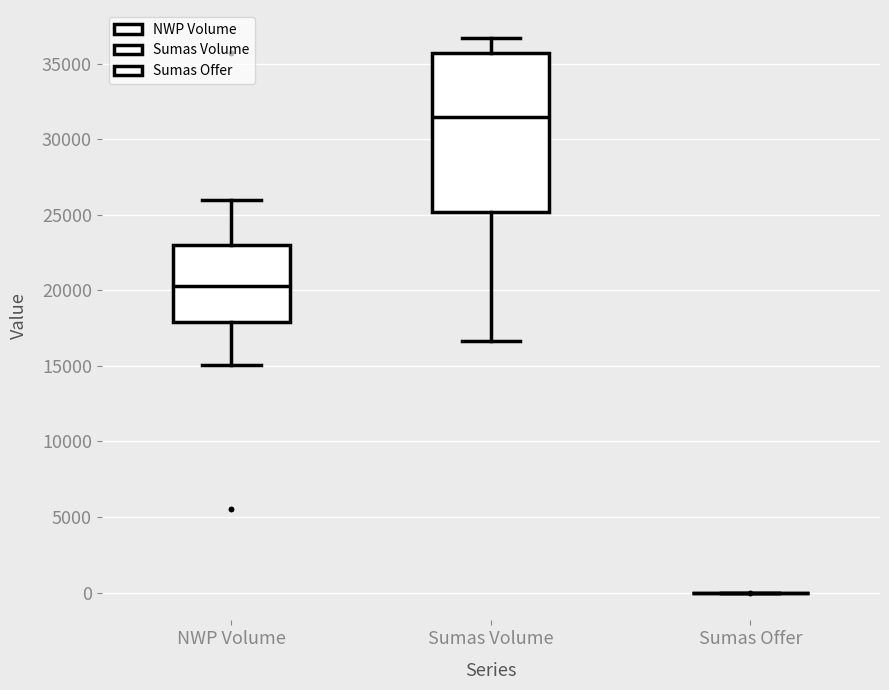

Reading left to right, read every box against the y-axis: the position of its median line, the range the box covers, and the ends of its whiskers. The values are not printed on the chart, so give them approximately, as read against the axis.

NWP Volume: median 20500, box 18000 to 23000, whiskers 15000 to 26000
Sumas Volume: median 31500, box 25000 to 35500, whiskers 16500 to 36500
Sumas Offer: box collapsed to a line at 0, whiskers 0 to 0